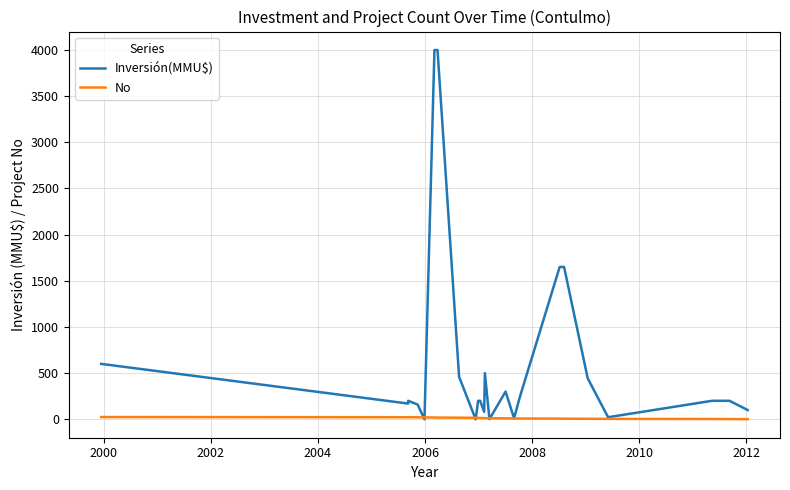

What are all the series names shown in the legend?

Inversión(MMU$), No